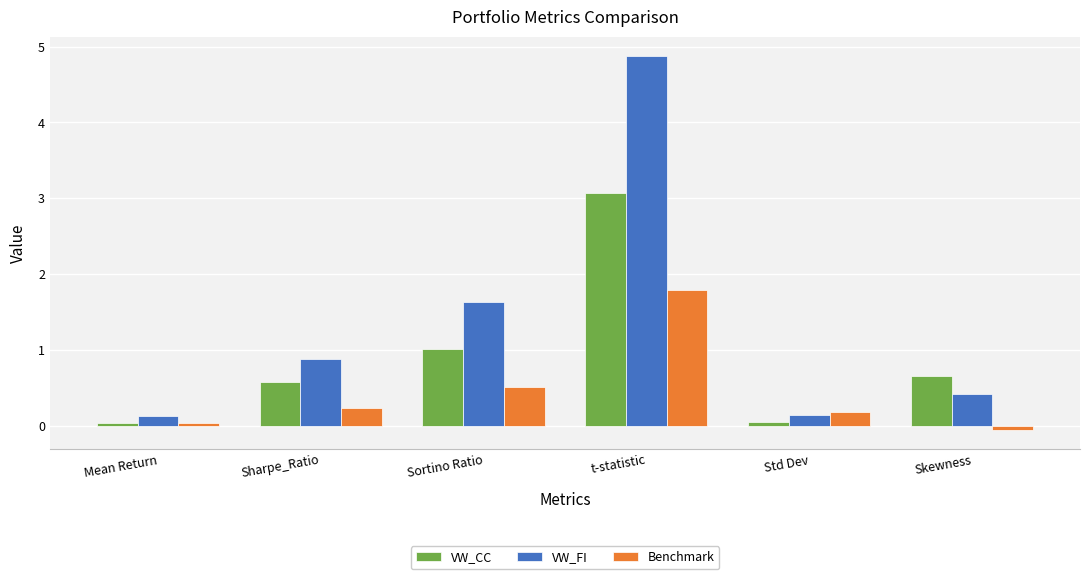

Which series has the widest spread of values?

VW_FI